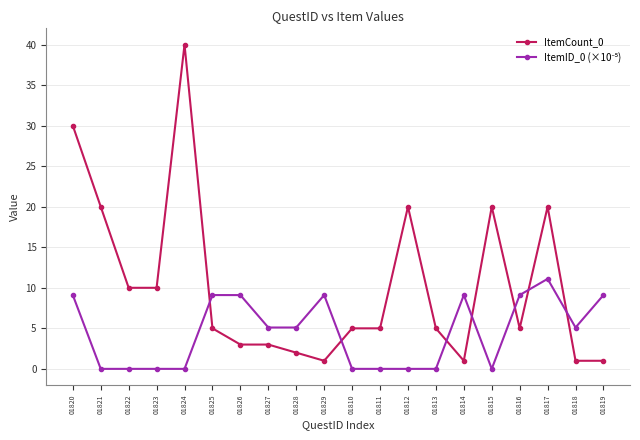

How many data points does each series have?

20